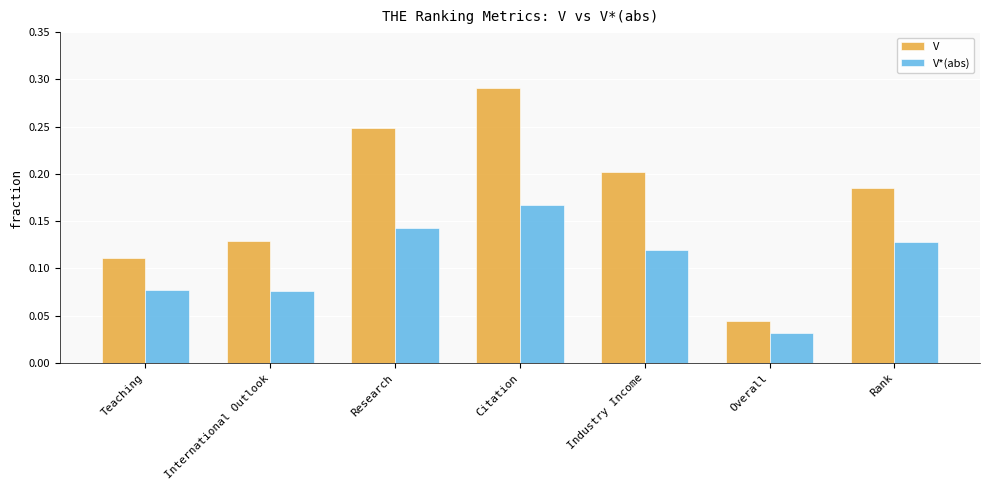

Rank the categories by V value from highest to lowest.

Citation, Research, Industry Income, Rank, International Outlook, Teaching, Overall